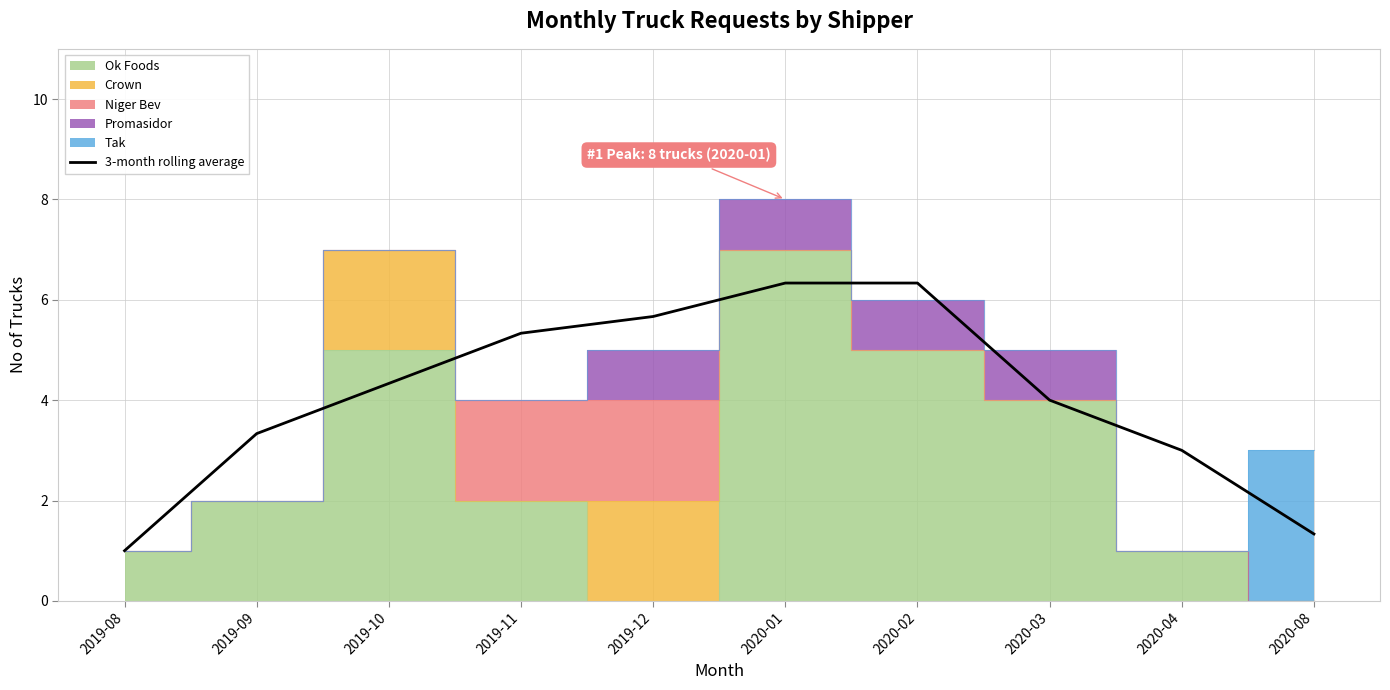

How many interior local peaks (higher than both neighbors) does the data have?

1